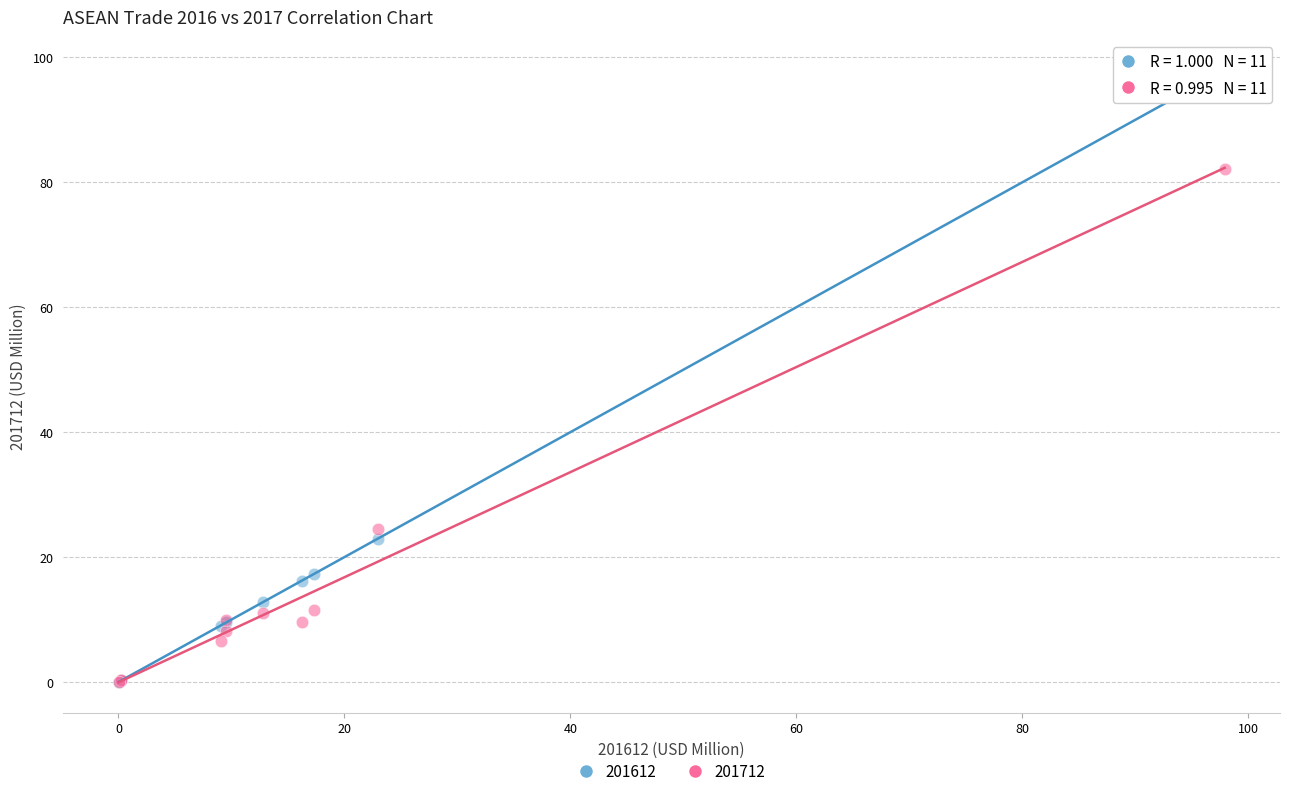

What are all the series names shown in the legend?

201612, 201712